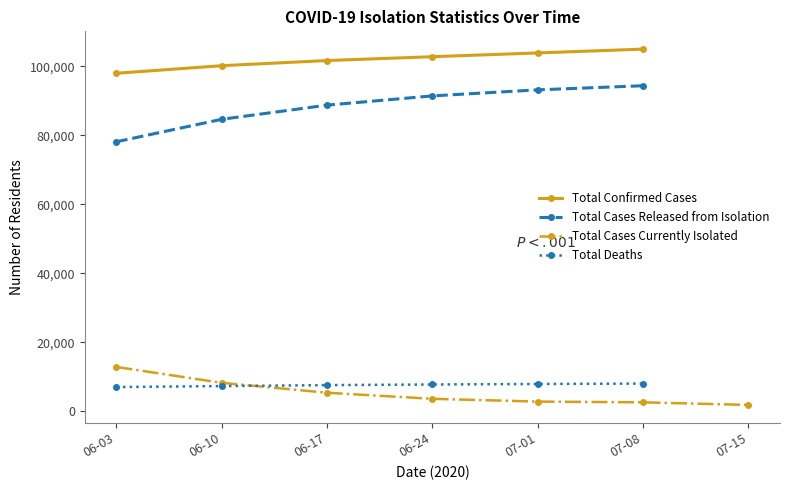

Does the chart have visible grid lines?

No